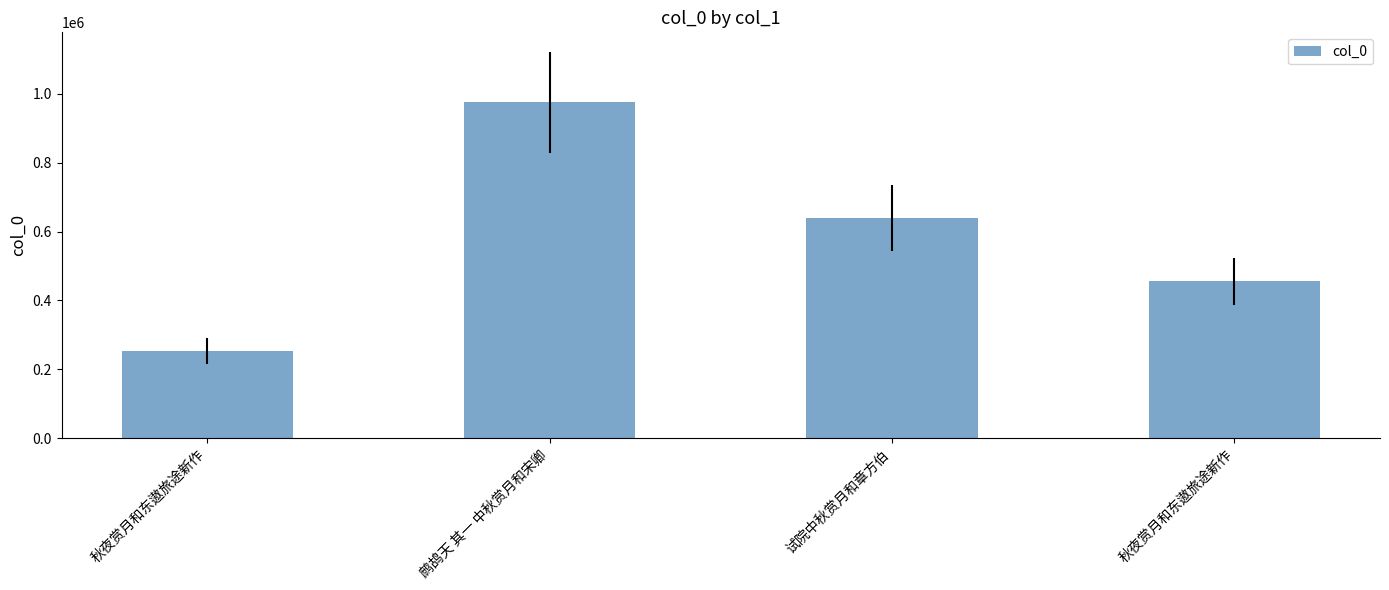

What is the smallest value displayed?

252385